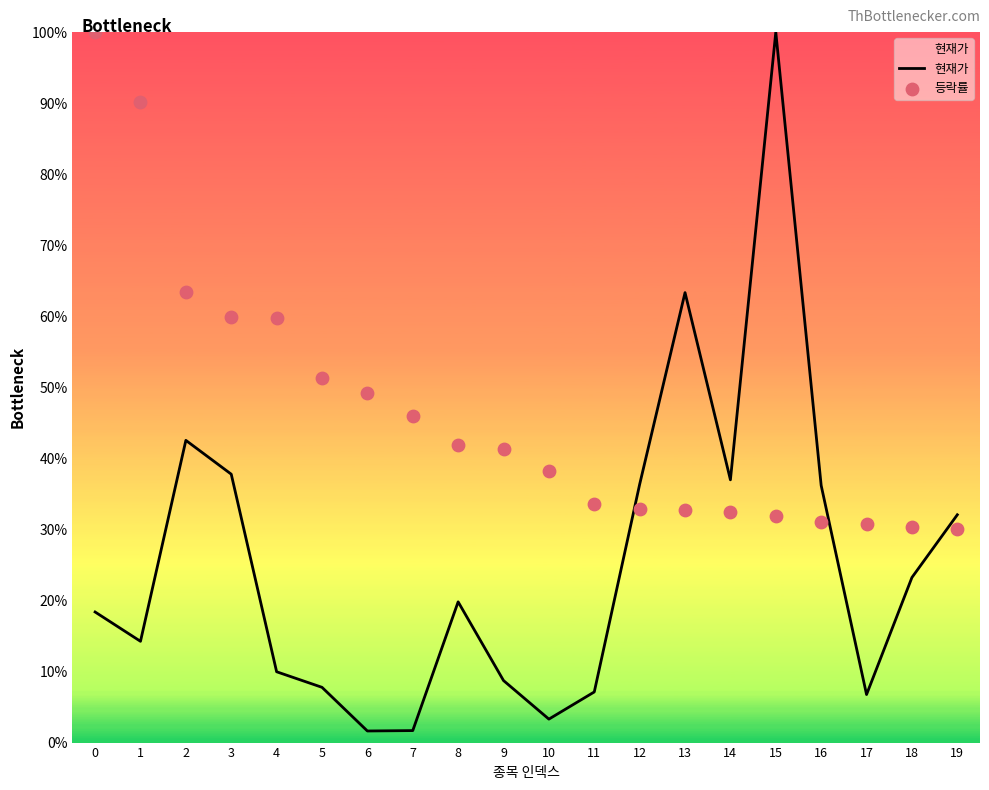

Which series reaches the maximum Y coordinate?

현재가